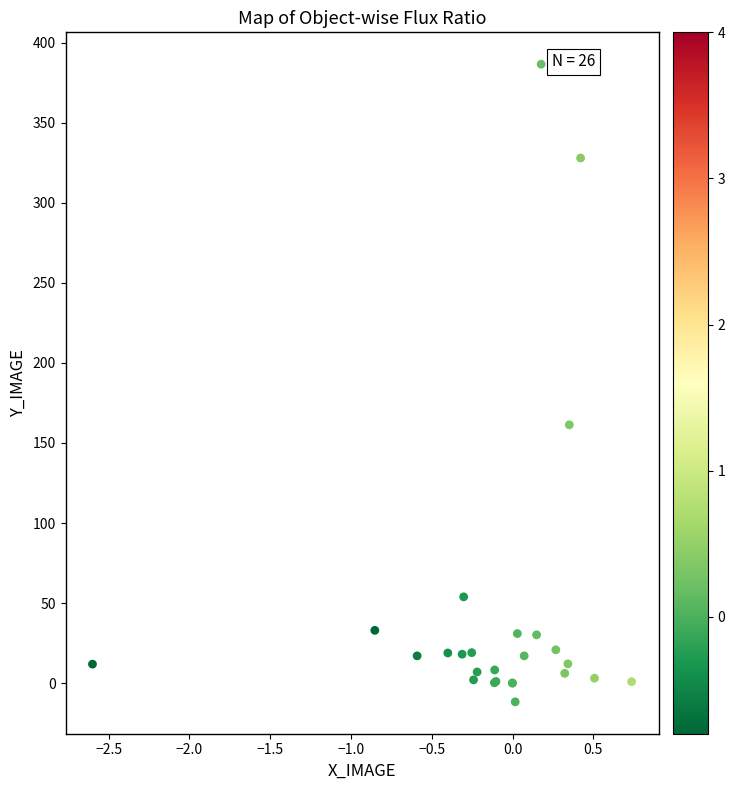

What Y value in the scatter plot is closest to 187?

161.4